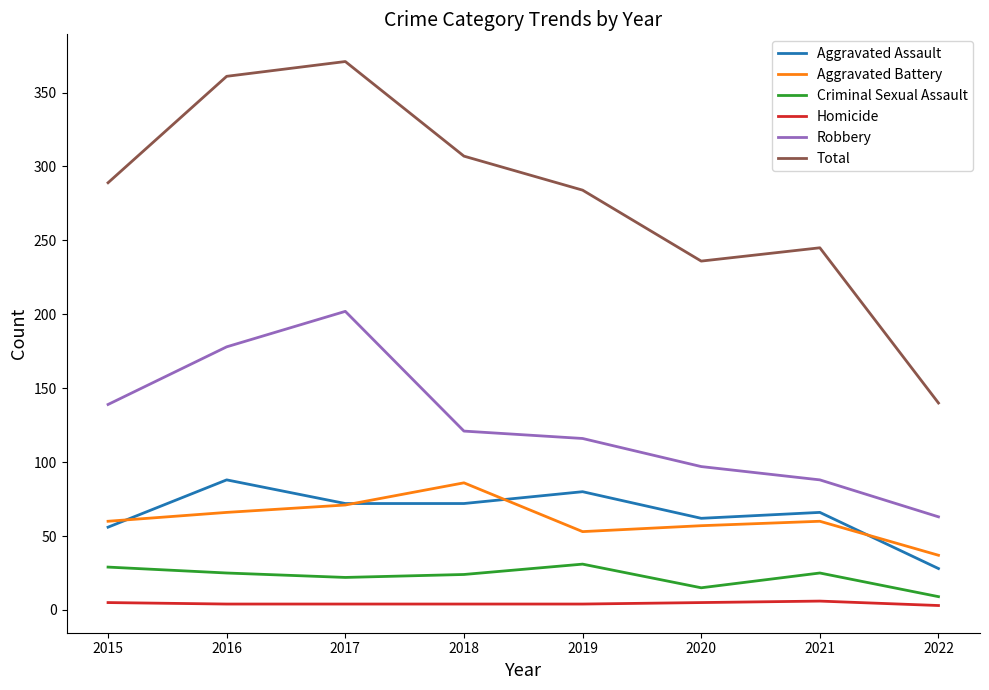

Which series has the largest range (max minus min)?

Total